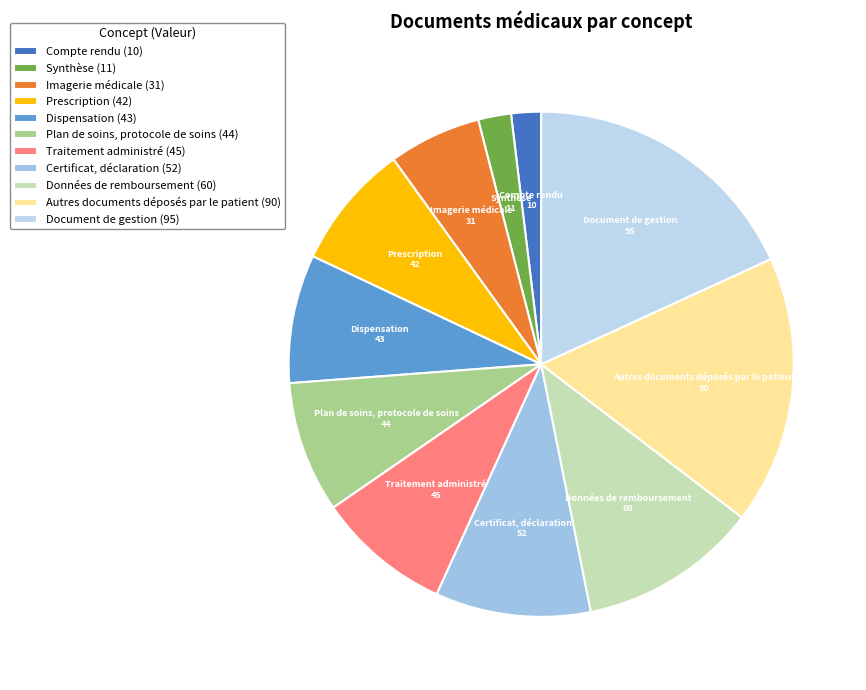

The Plan de soins, protocole de soins slice represents 8% of the pie. True or false?

True